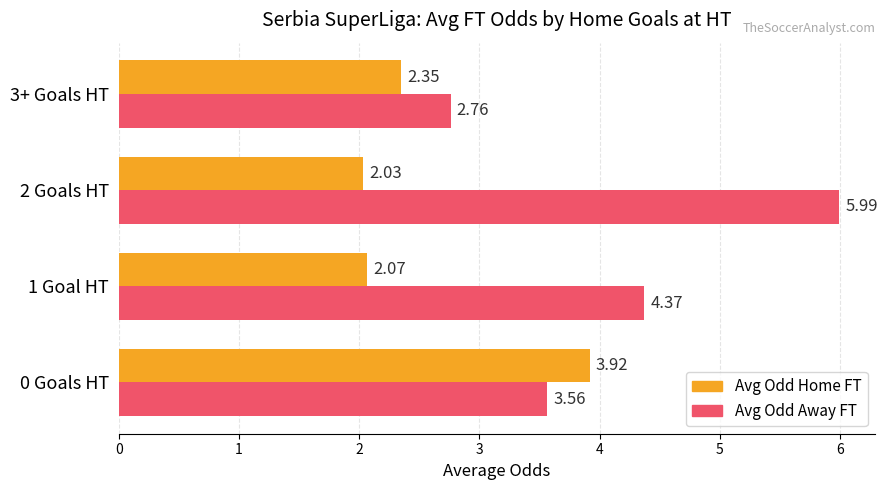

What is the difference between the highest and lowest values at 2 Goals HT?

4.0